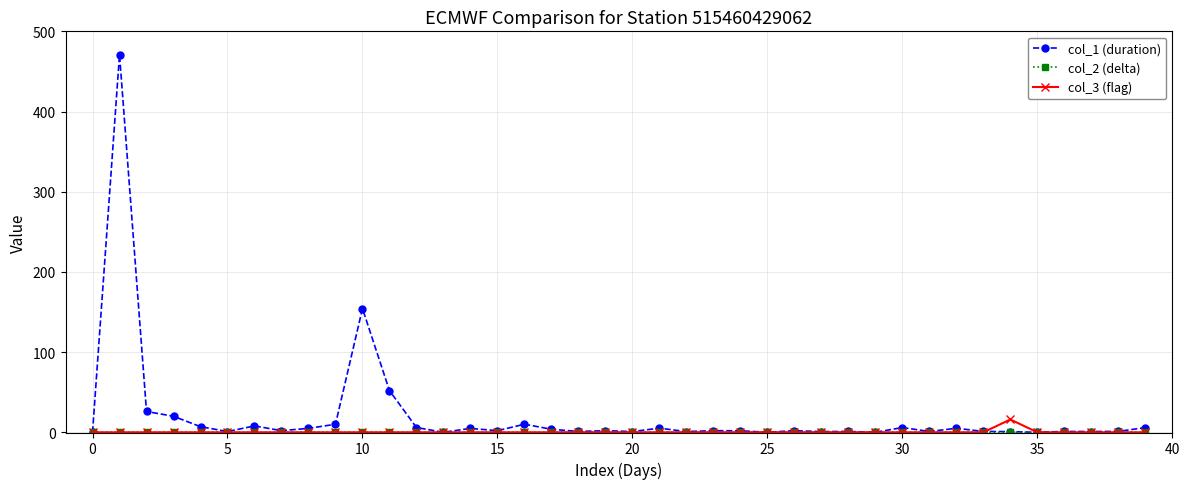

What is the greatest value displayed?

470.9